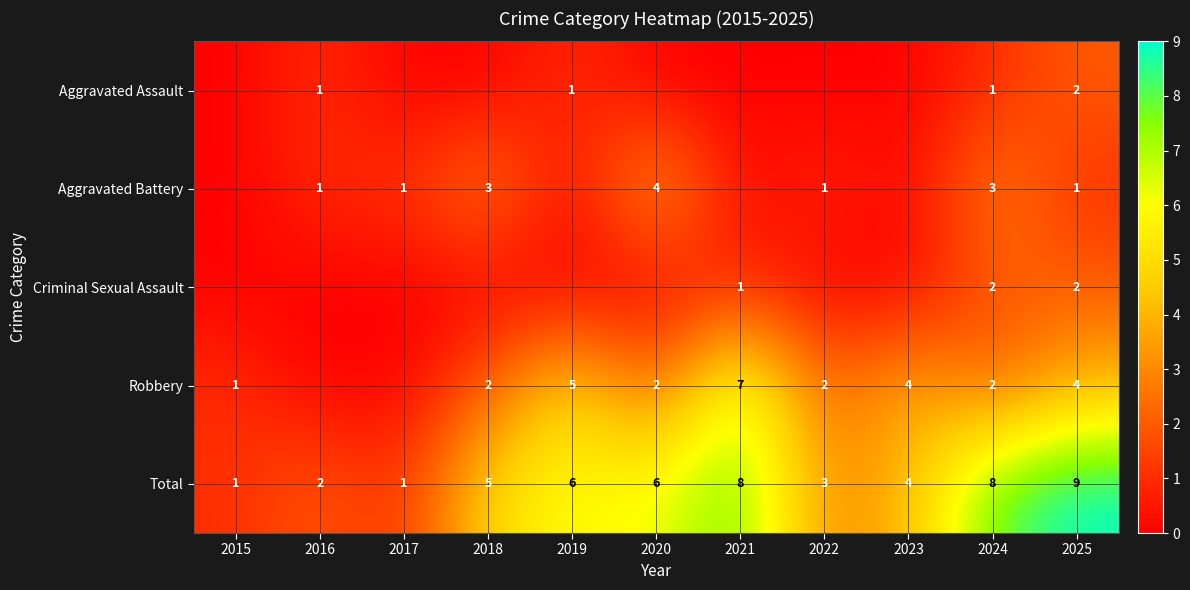

Count the number of data series in this chart.

5